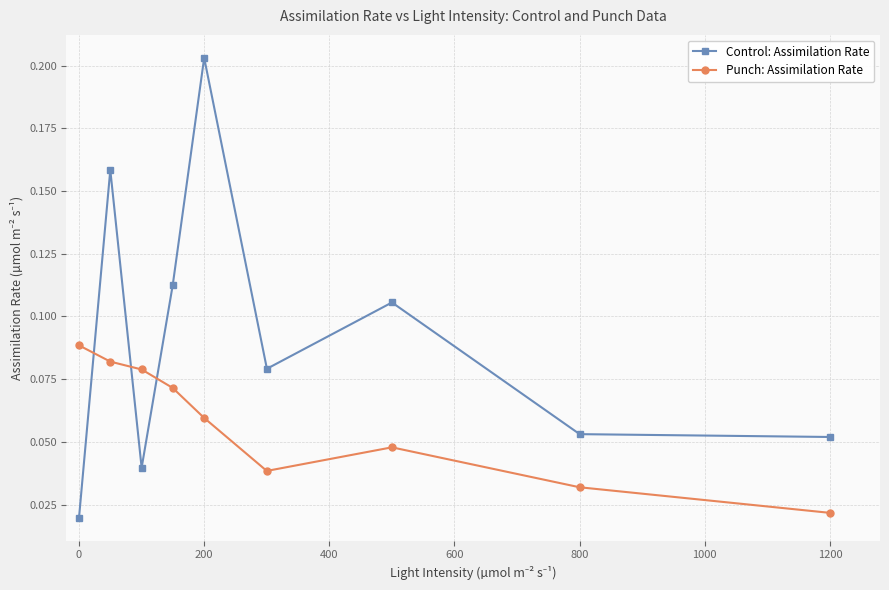

True or false: Control: Assimilation Rate has more than 0 interior local peaks.

True